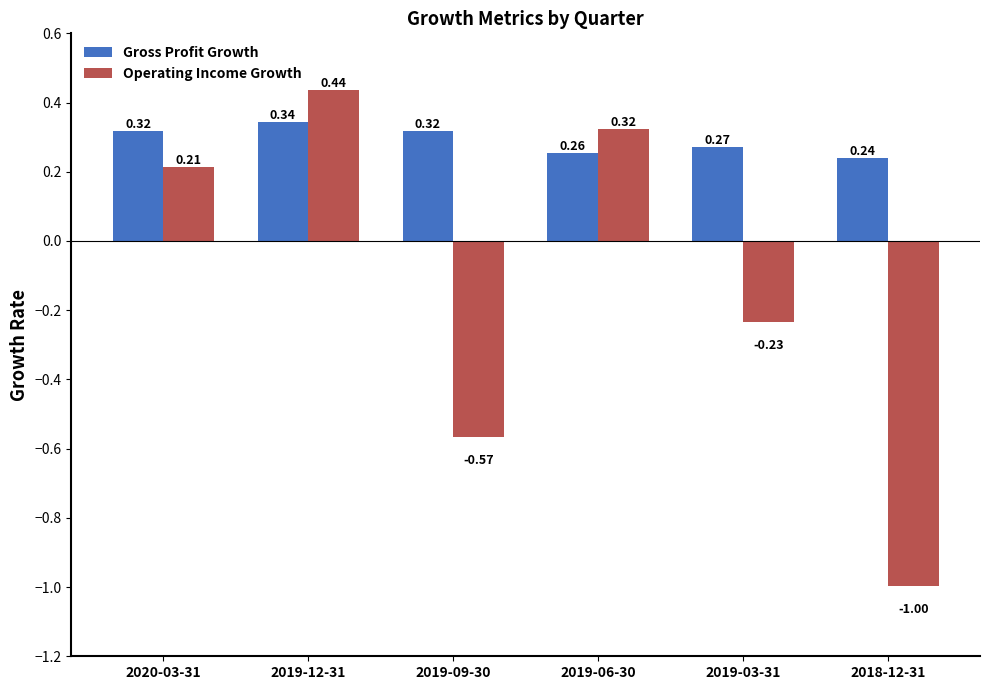

Where does the Operating Income Growth series first go above 0?

2020-03-31